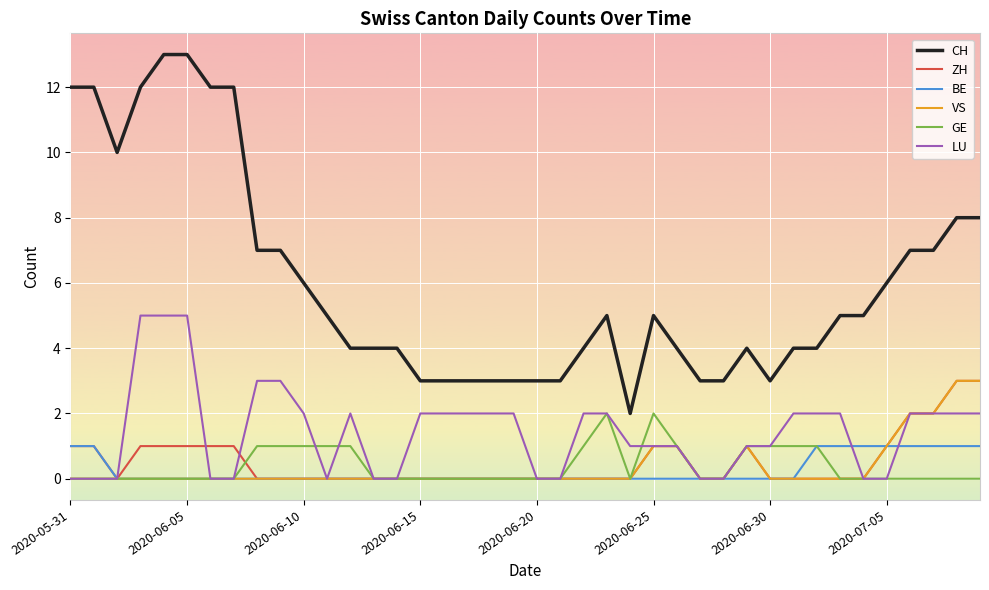

Which series has the largest total across all categories?

CH